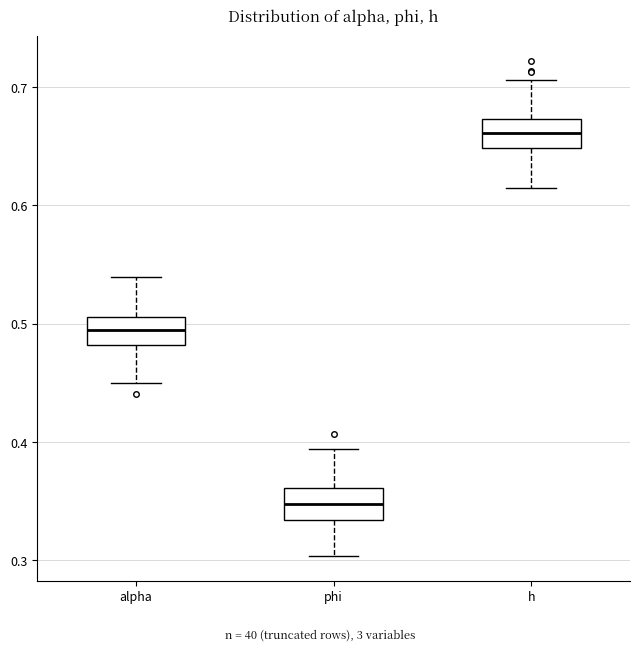

Which box's median line is the highest?

h